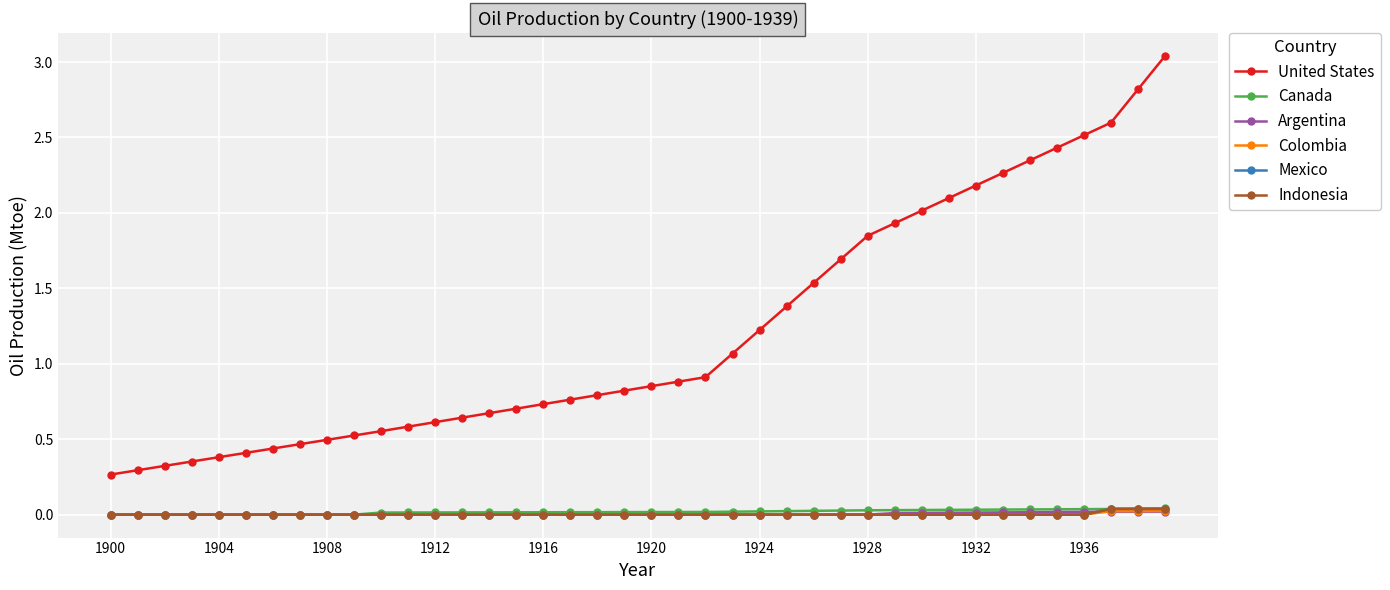

At how many categories does at least one series exceed 2?

10